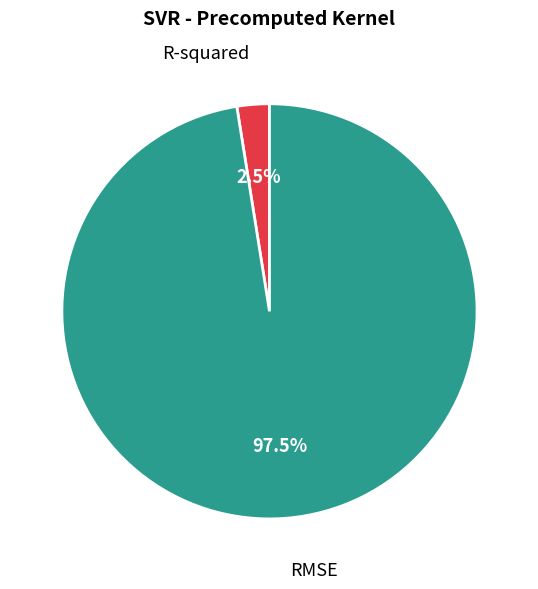

Which slice is the smallest?

R-squared